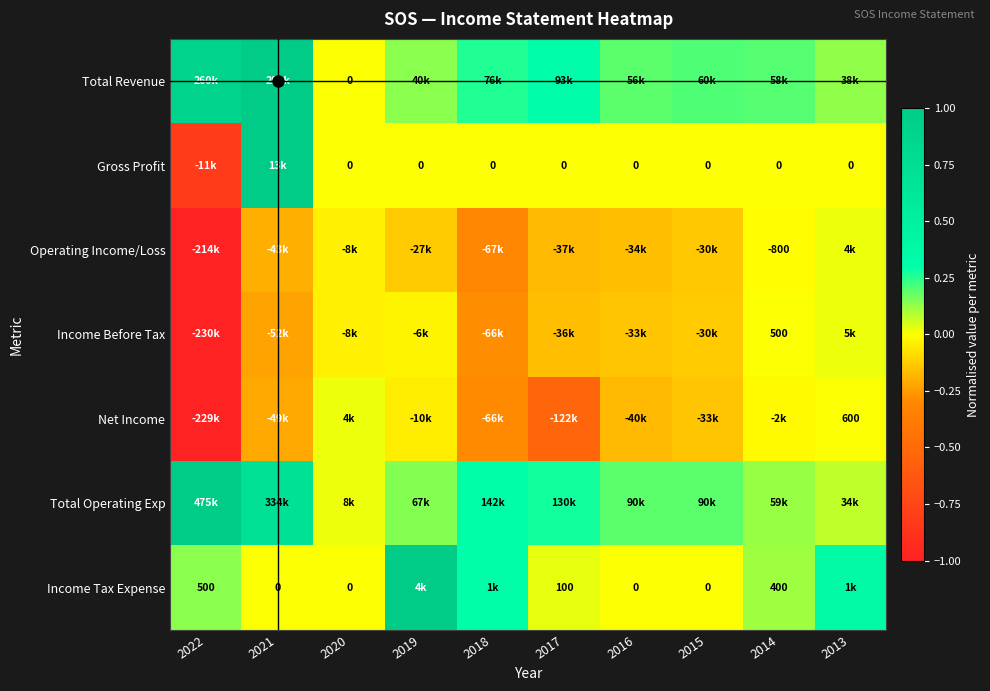

Count the number of categories in the chart.

10